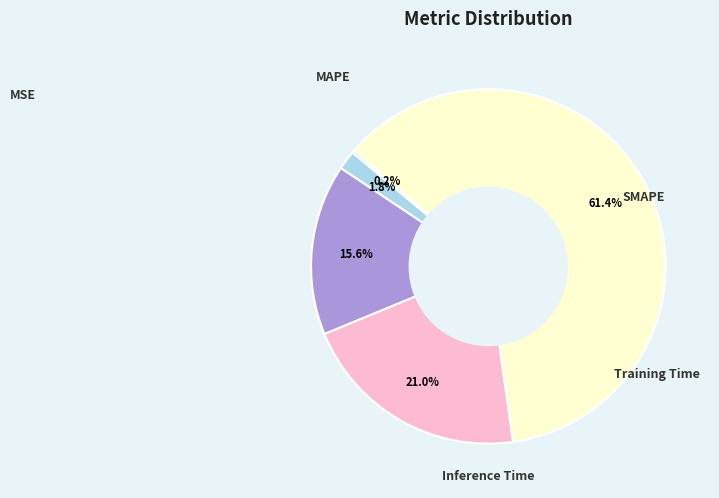

What portion of the pie excludes MAPE?

84.4%